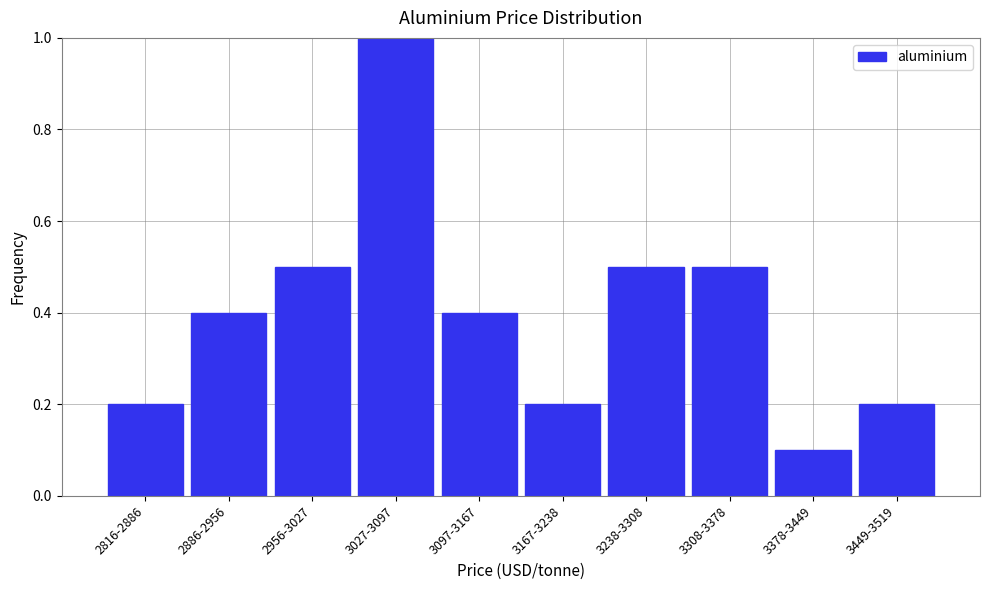

Reading right to left, what are all the values shown in this chart?

3449-3519=0.2	3378-3449=0.1	3308-3378=0.5	3238-3308=0.5	3167-3238=0.2	3097-3167=0.4	3027-3097=1.0	2956-3027=0.5	2886-2956=0.4	2816-2886=0.2